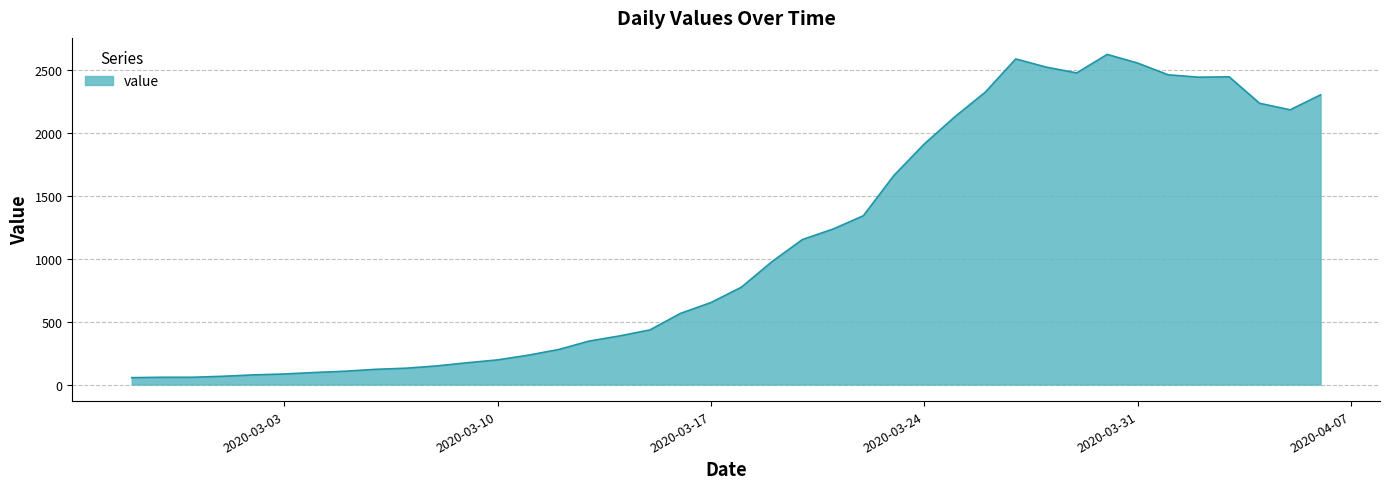

What is the difference between the second highest and minimum values?

2530